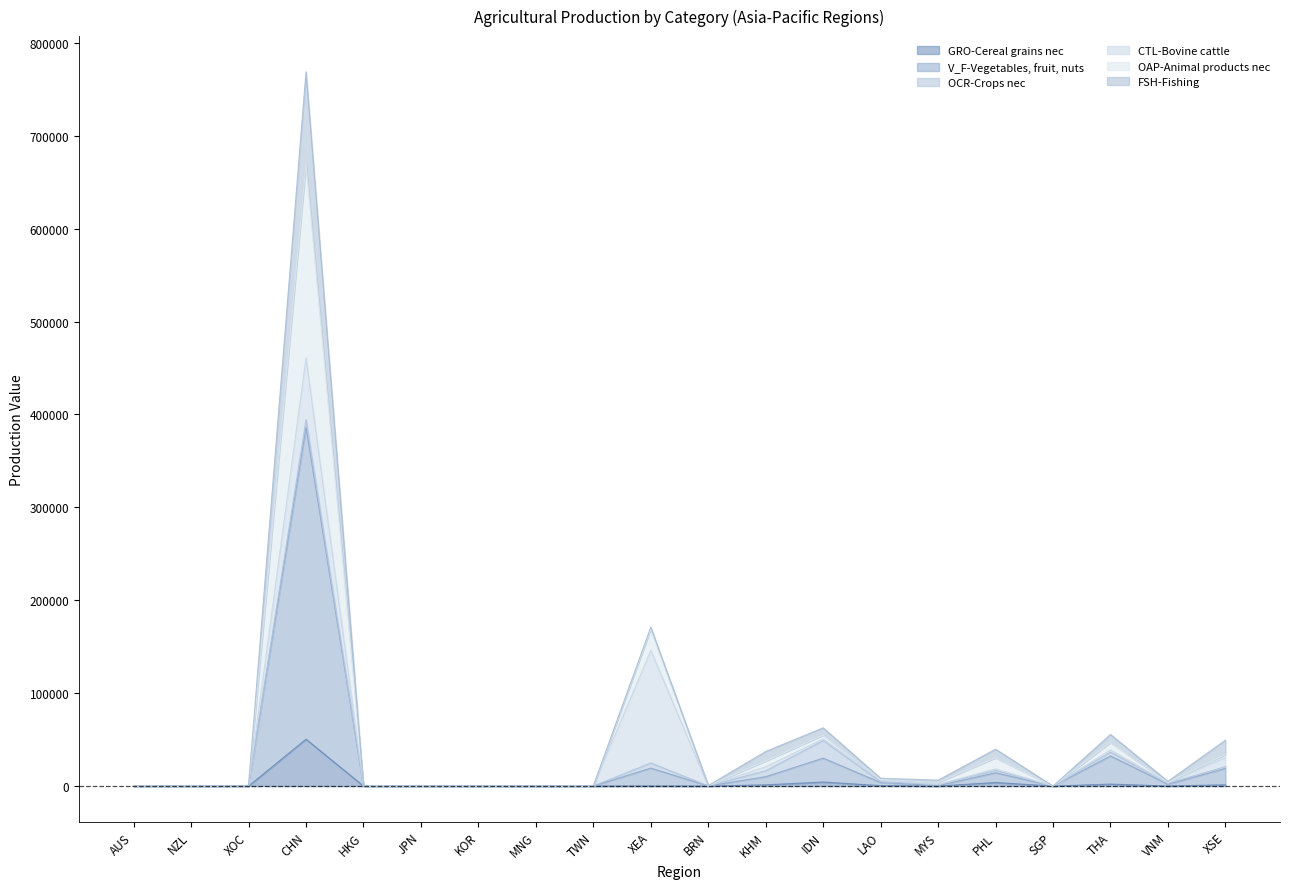

True or false: GRO-Cereal grains nec and OAP-Animal products nec cross at least once.

False